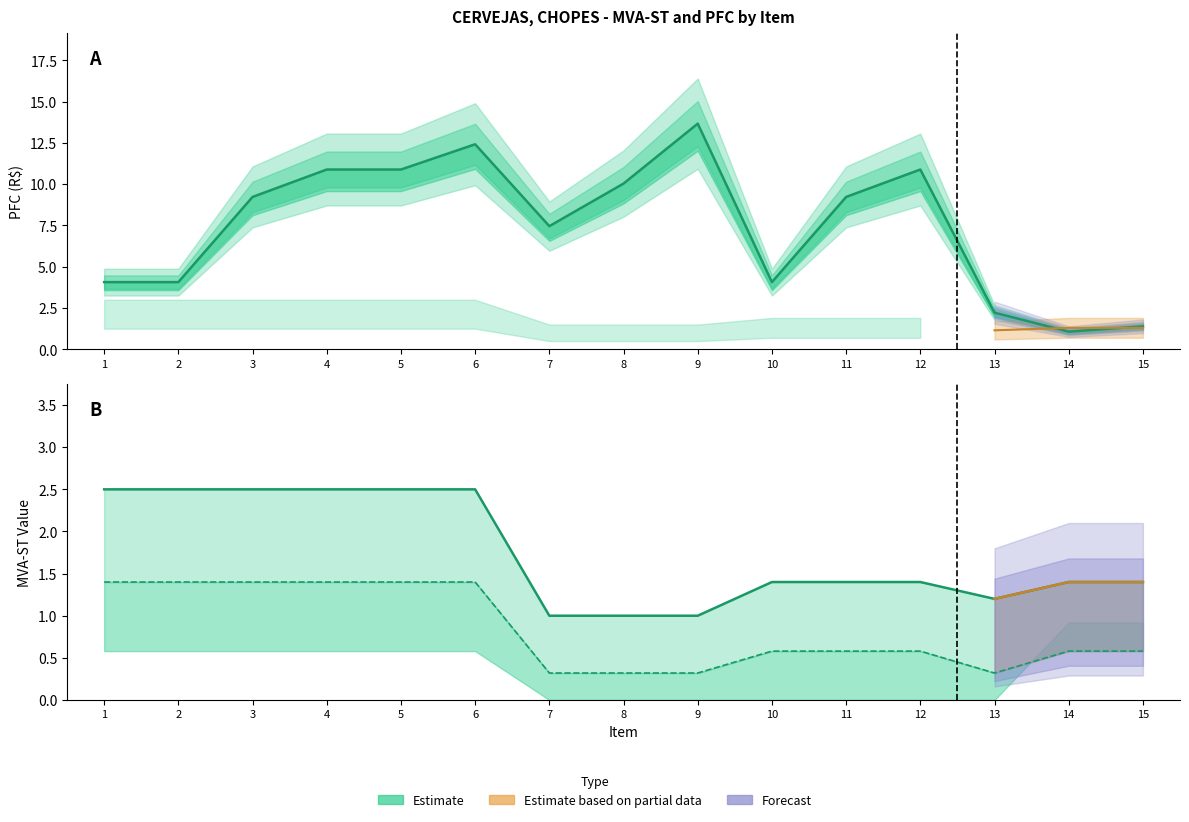

What is the maximum value for PFC?

13.7